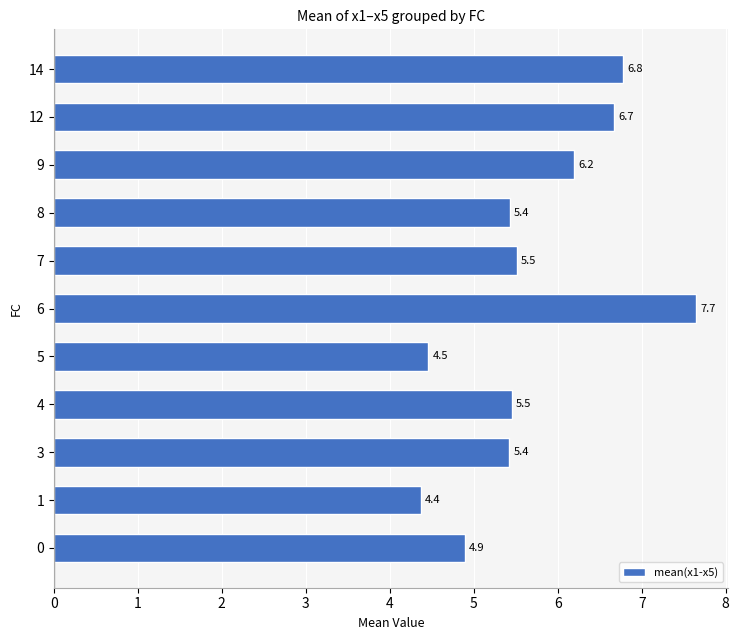

What is the ratio of the value at 0 to the value at 5?

1.1